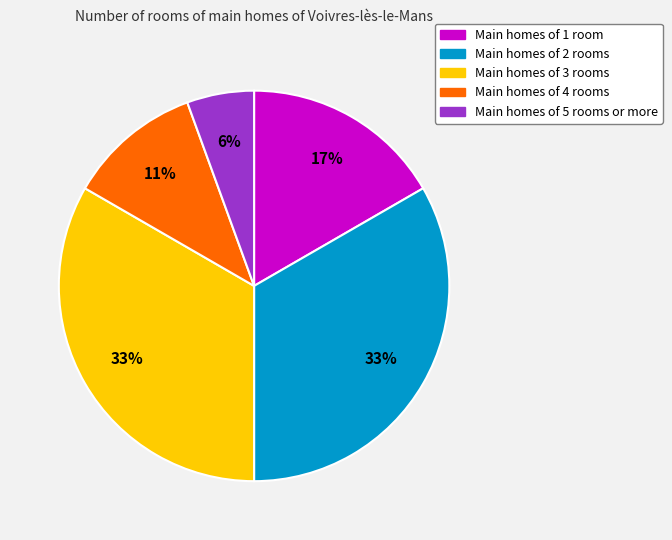

Is there any slice that represents more than half of the pie?

No